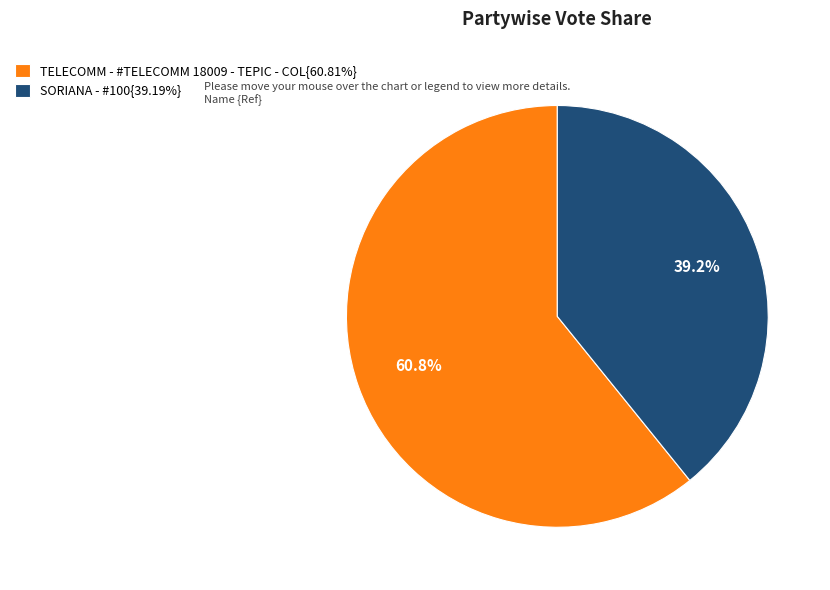

How many slices are in this pie chart?

2